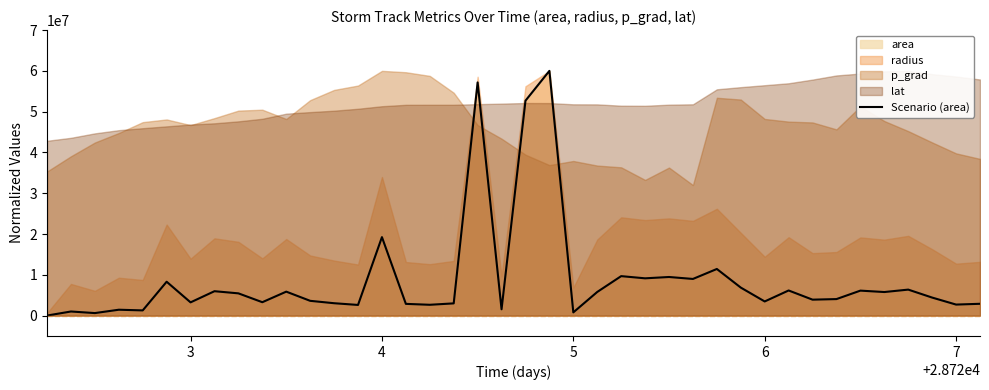

What is the maximum value for Scenario (area)?

60000000.0